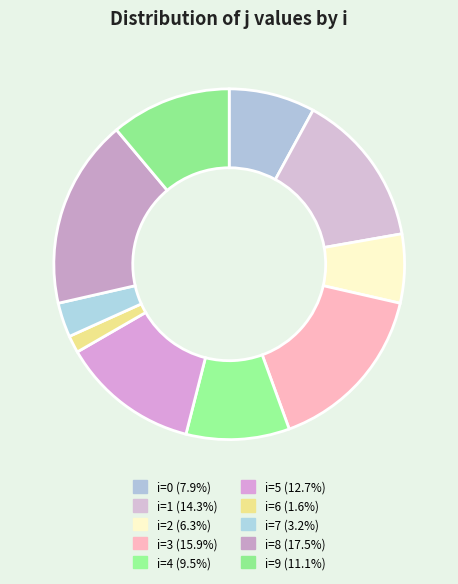

Count the number of slices in the pie.

10